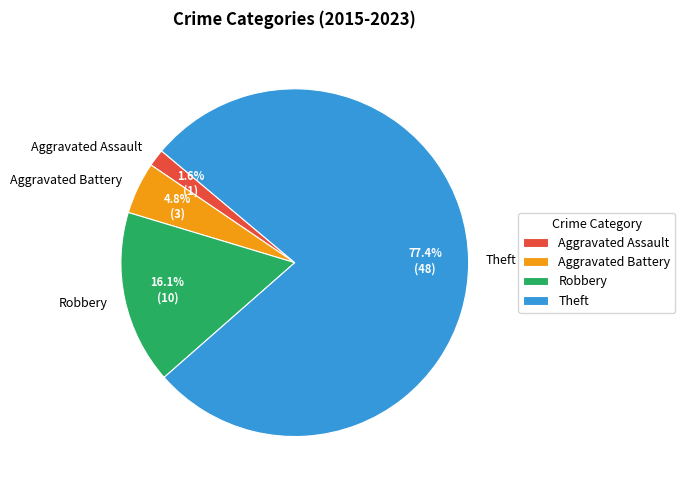

Is there a majority slice in this chart?

Yes